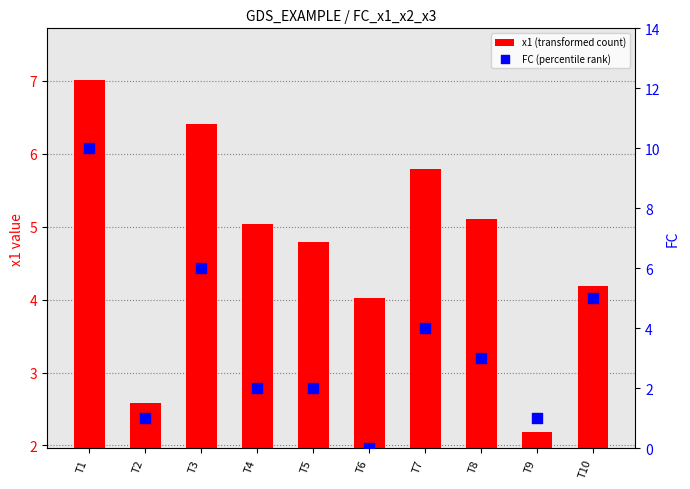

Which series has the widest spread of Y values?

FC (percentile rank)